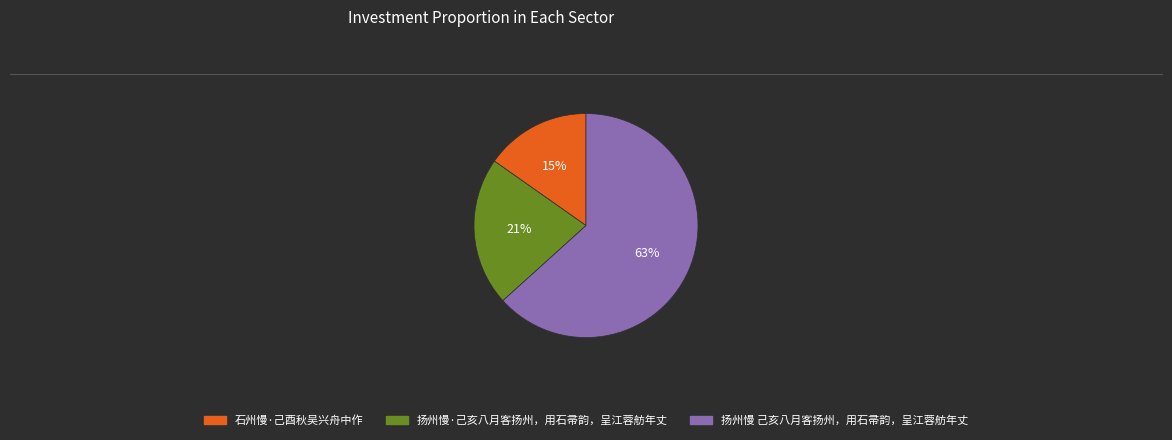

Do 扬州慢·己亥八月客扬州，用石帚韵，呈江蓉舫年丈 and 扬州慢 己亥八月客扬州，用石帚韵，呈江蓉舫年丈 together represent more than half of the pie?

Yes